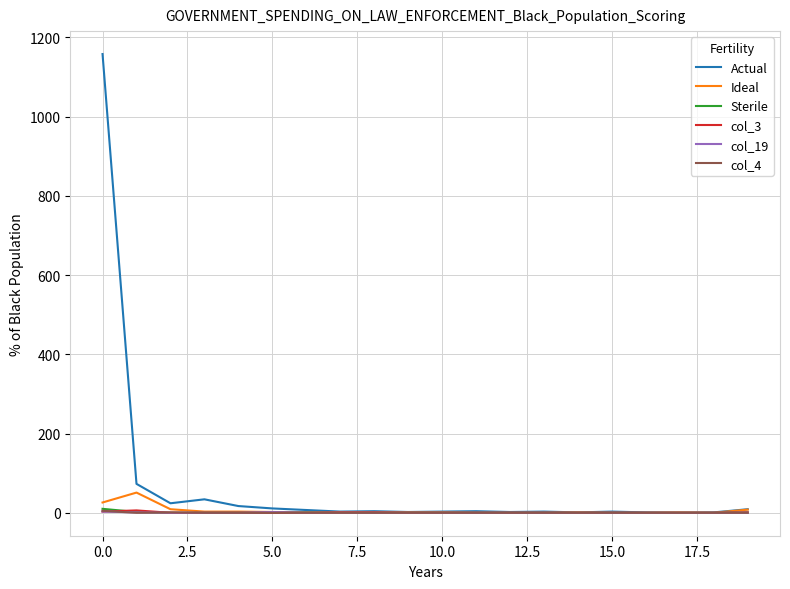

Which series has the largest total across all categories?

Actual